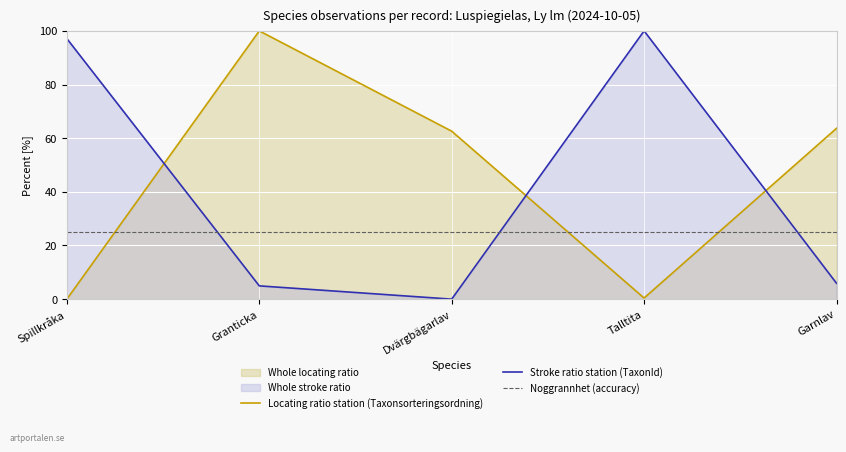

How many lines are shown in the chart?

3